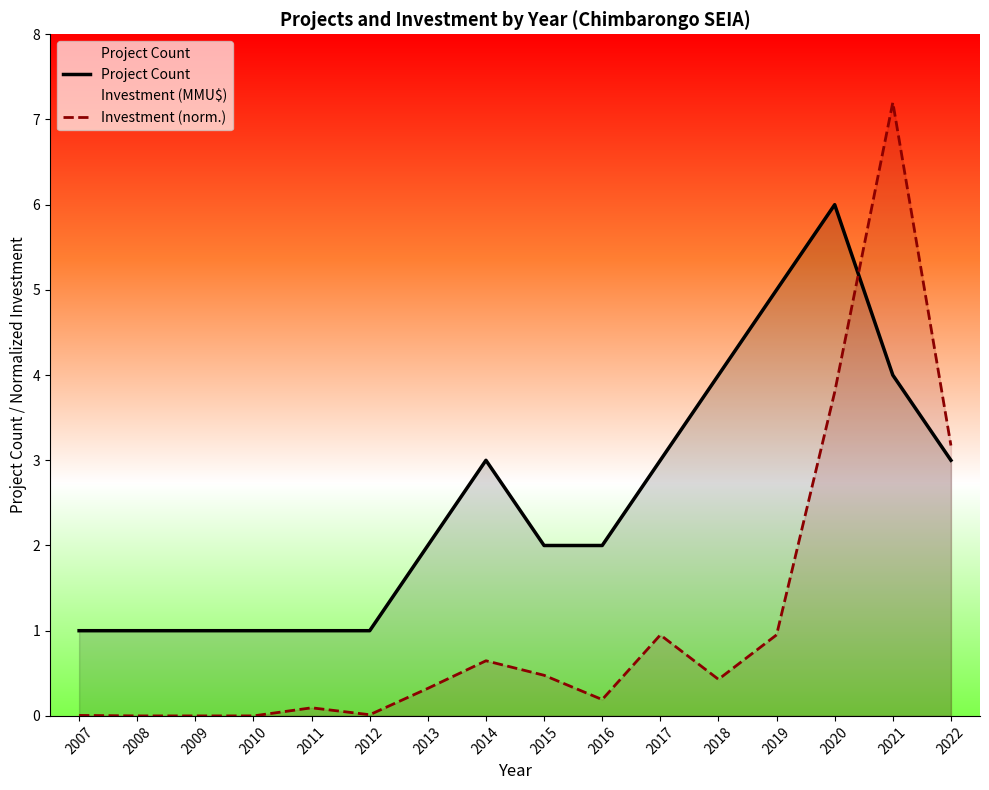

Reading left to right, list all the values displayed in this chart.

Project Count: 2007=1.0	2008=1.0	2009=1.0	2010=1.0	2011=1.0	2012=1.0	2013=2.0	2014=3.0	2015=2.0	2016=2.0	2017=3.0	2018=4.0	2019=5.0	2020=6.0	2021=4.0	2022=3.0
Investment (norm.): 2007=0.0	2008=0.0	2009=0.0	2010=0.0	2011=0.1	2012=0.0	2013=0.3	2014=0.6	2015=0.5	2016=0.2	2017=1.0	2018=0.4	2019=1.0	2020=3.8	2021=7.2	2022=3.2